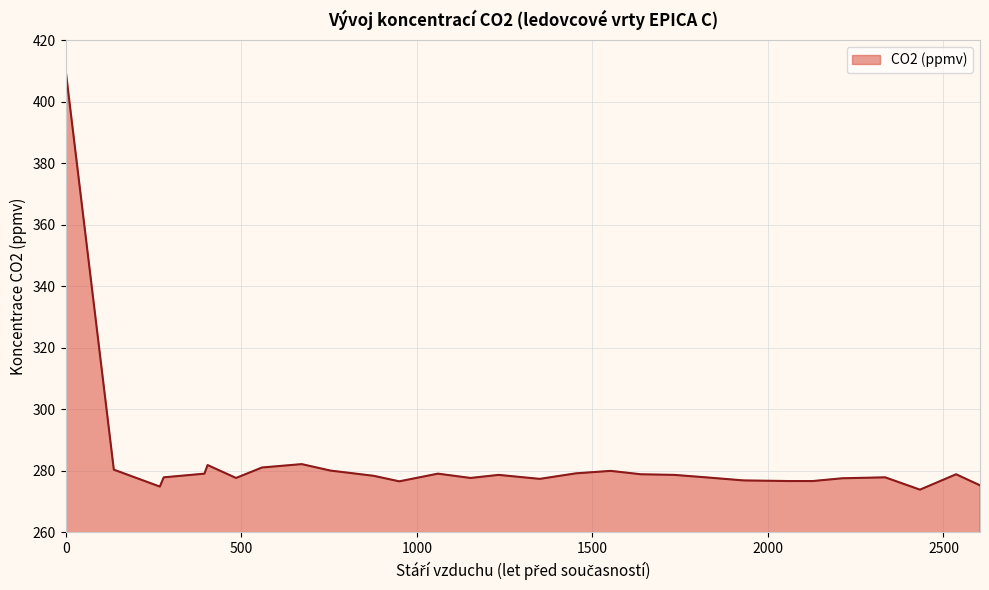

What is the difference between the maximum and minimum values?

136.1